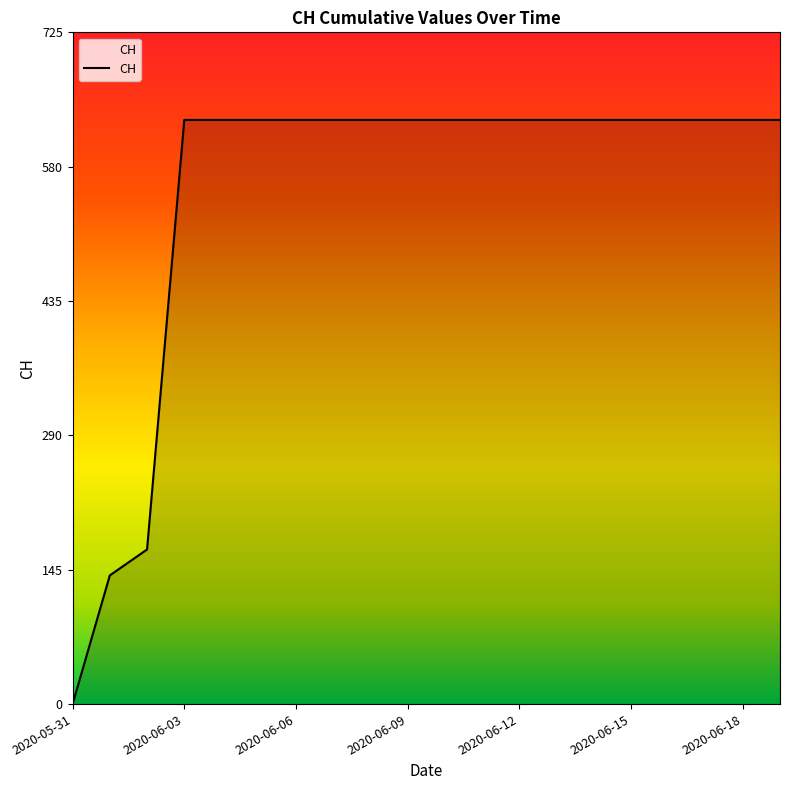

What is the maximum value shown in the chart?

631